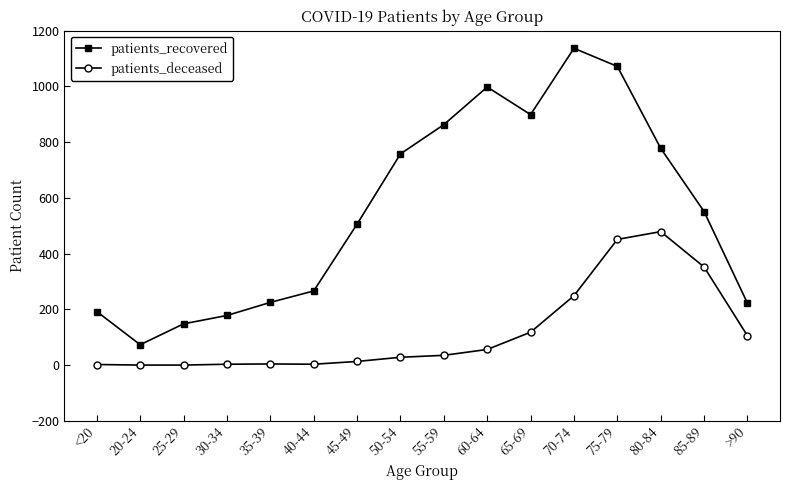

What is the spread (max minus min) of values at 55-59?

828